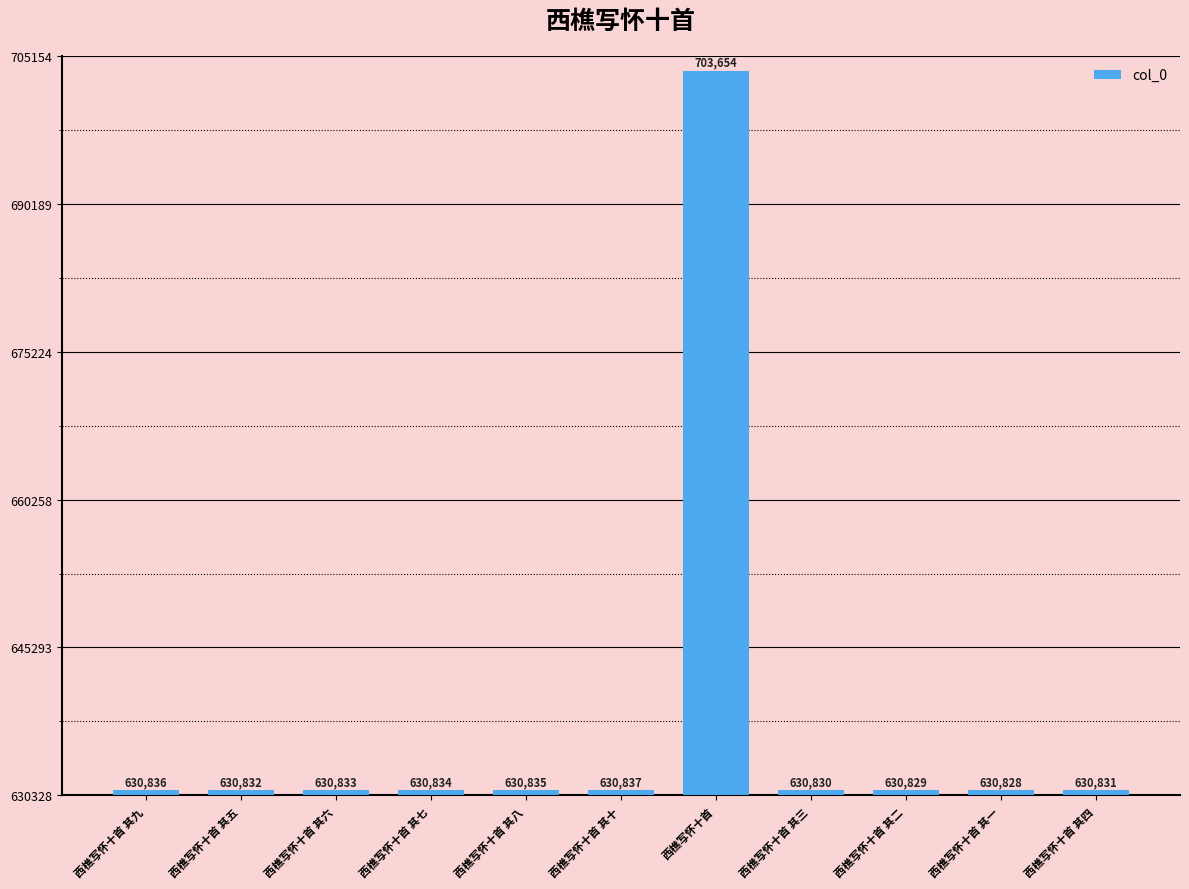

Are the bars horizontal?

No